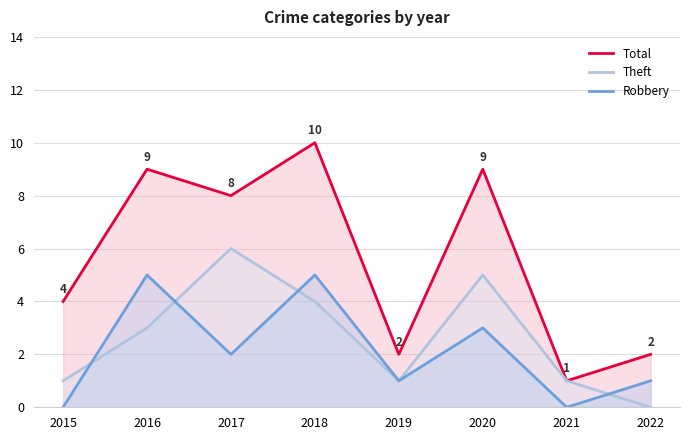

At which category does Theft reach its first local valley?

2019